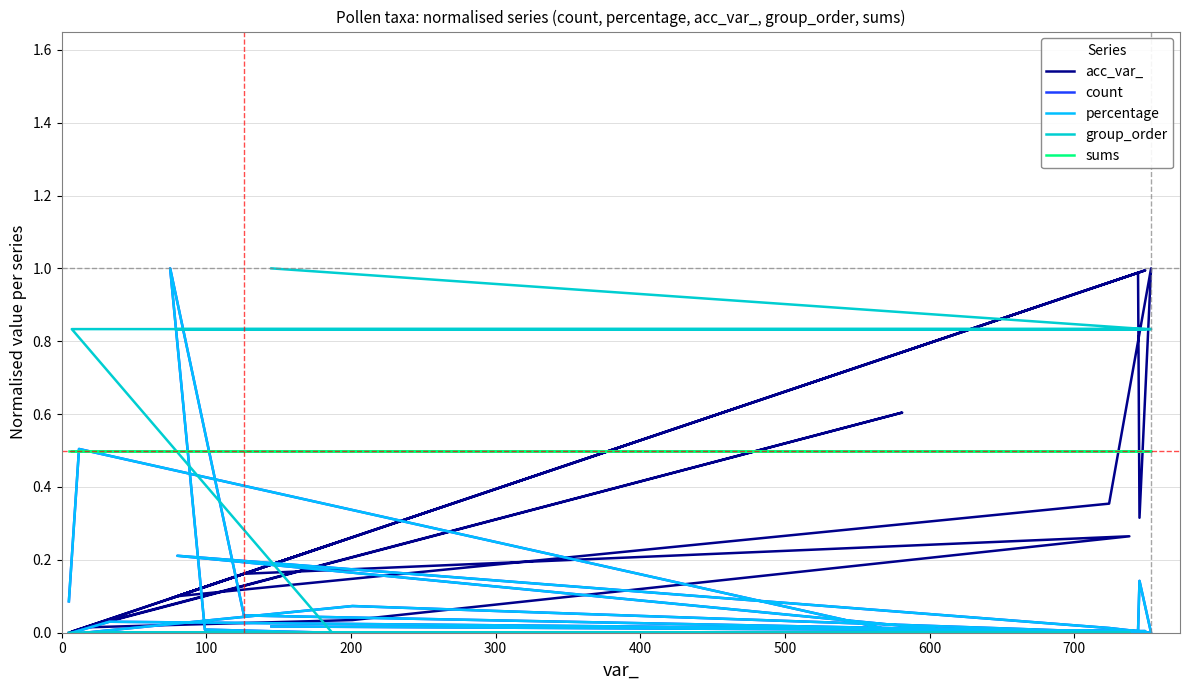

What is the value of the sums point at the 2nd from the left?

0.5